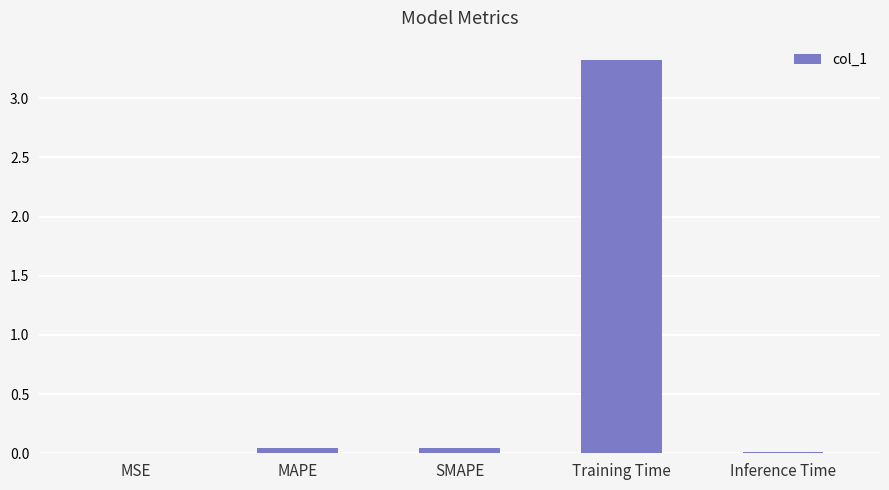

Are the bars grouped side by side (vs. stacked)?

No